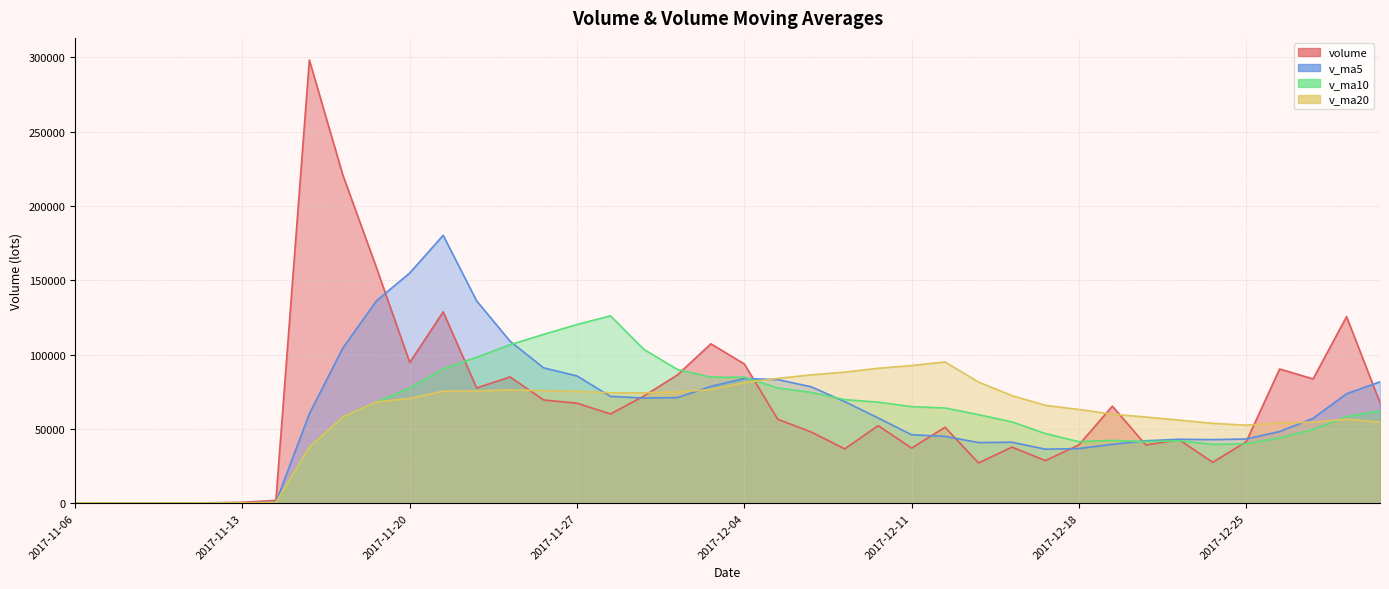

What are all the series names shown in the legend?

volume, v_ma5, v_ma10, v_ma20